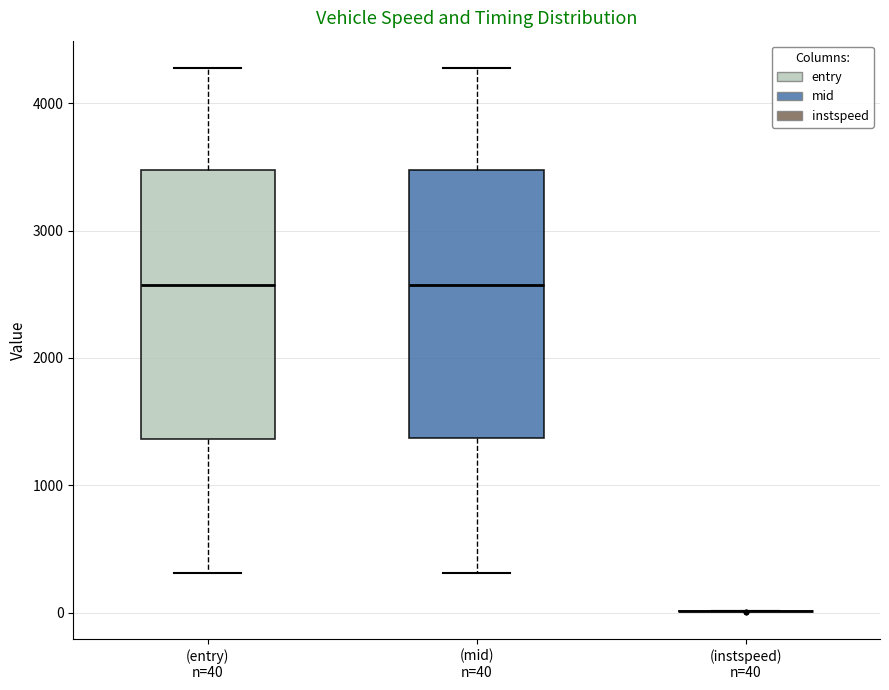

Reading left to right, read every box against the y-axis: the position of its median line, the range the box covers, and the ends of its whiskers. The values are not printed on the chart, so give them approximately, as read against the axis.

(entry) n=40: median 2600, box 1400 to 3500, whiskers 300 to 4300
(mid) n=40: median 2600, box 1400 to 3500, whiskers 300 to 4300
(instspeed) n=40: box collapsed to a line at 0, whiskers 0 to 0